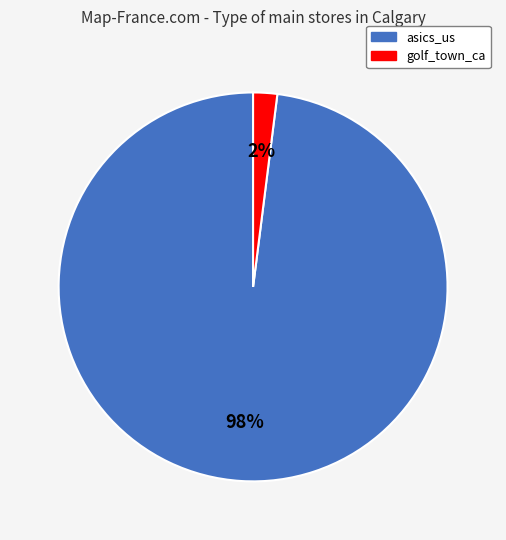

To the nearest percent, what is the difference between the asics_us and golf_town_ca slice percentages?

96%